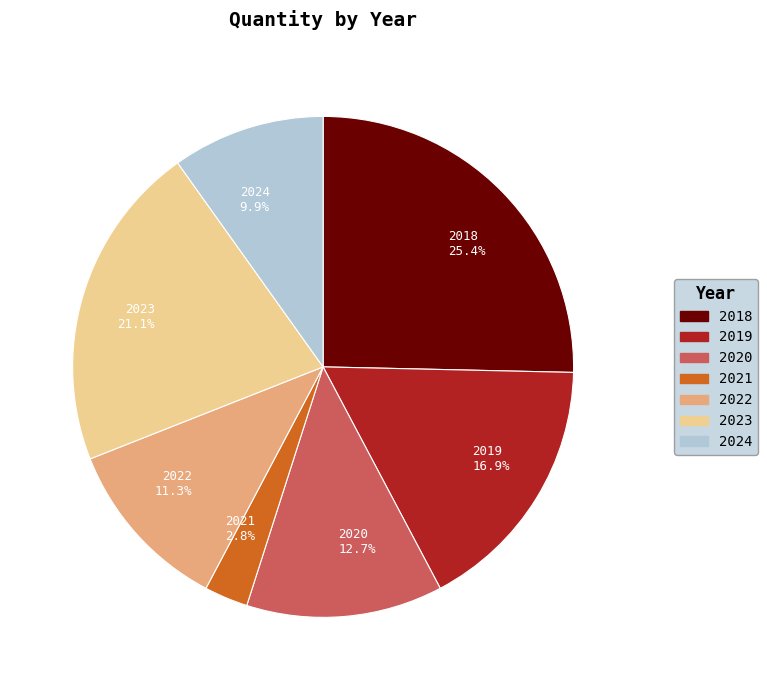

Is the sum of 2018 and 2023 greater than half?

No